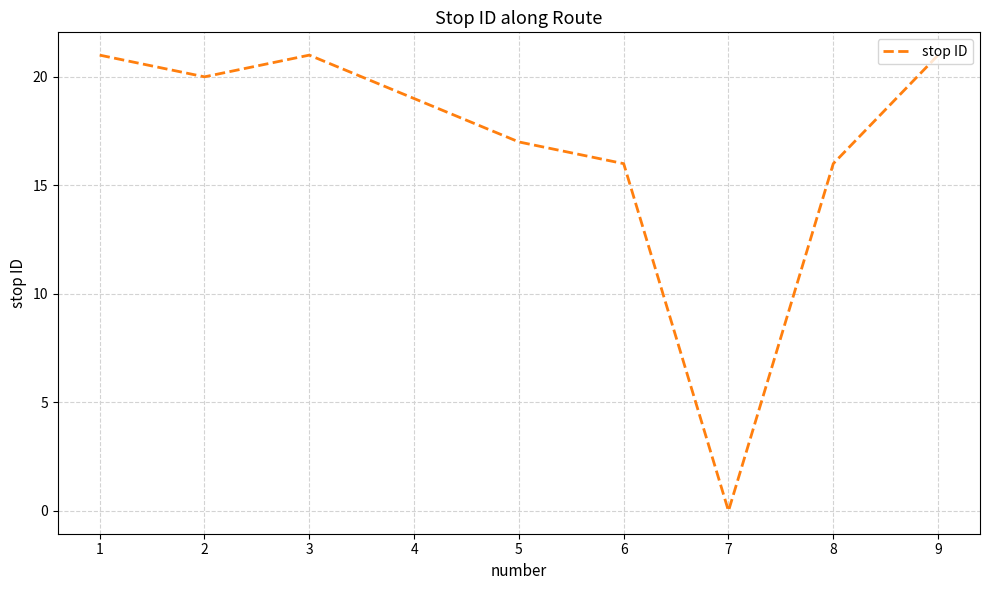

What is the difference between the values at 6 and 2?

4